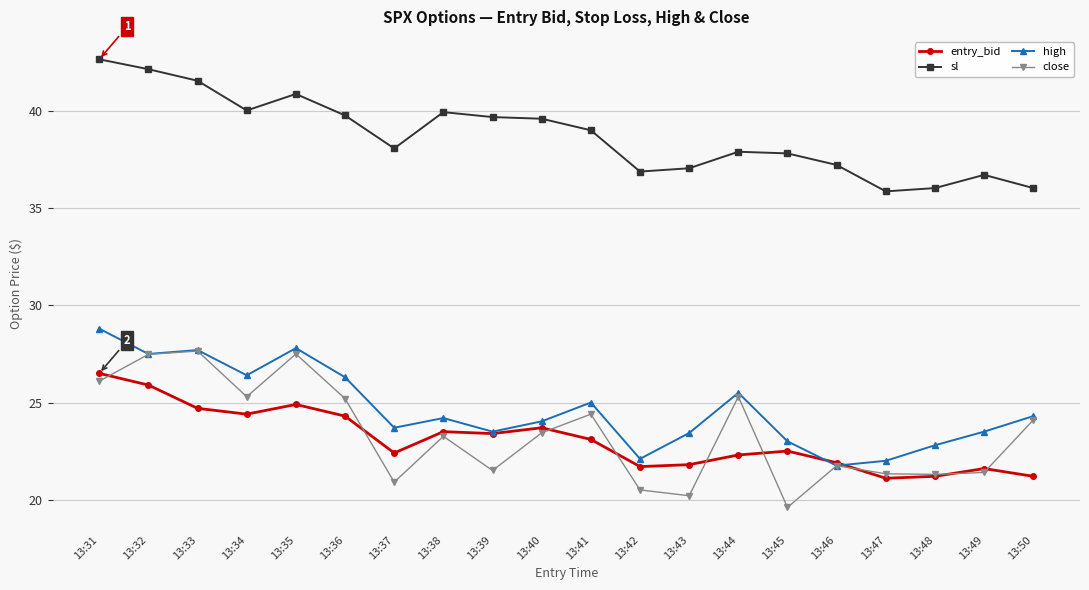

Which label corresponds to the smallest value in the chart?

13:45